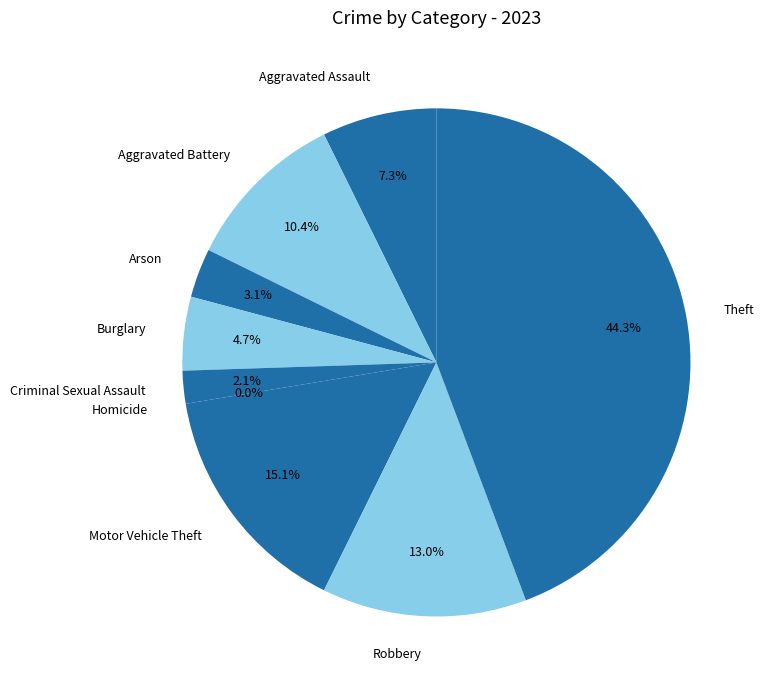

What portion of the pie excludes Aggravated Battery?

89.6%